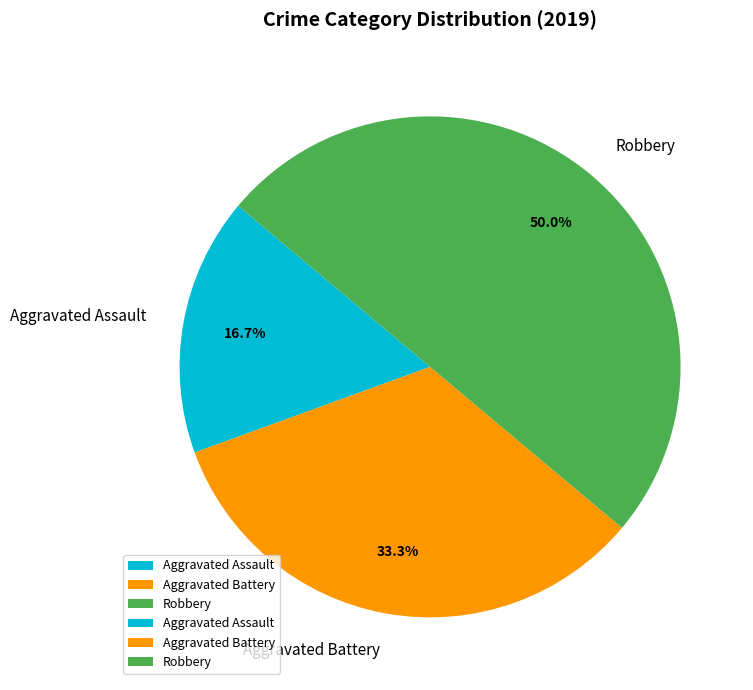

True or false: Aggravated Assault accounts for 8% of the total.

False